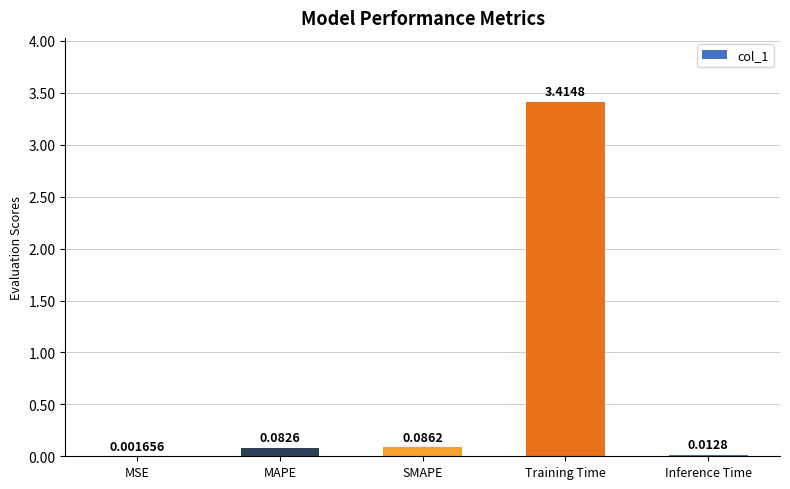

What is the change in value from MSE to SMAPE?

+0.1